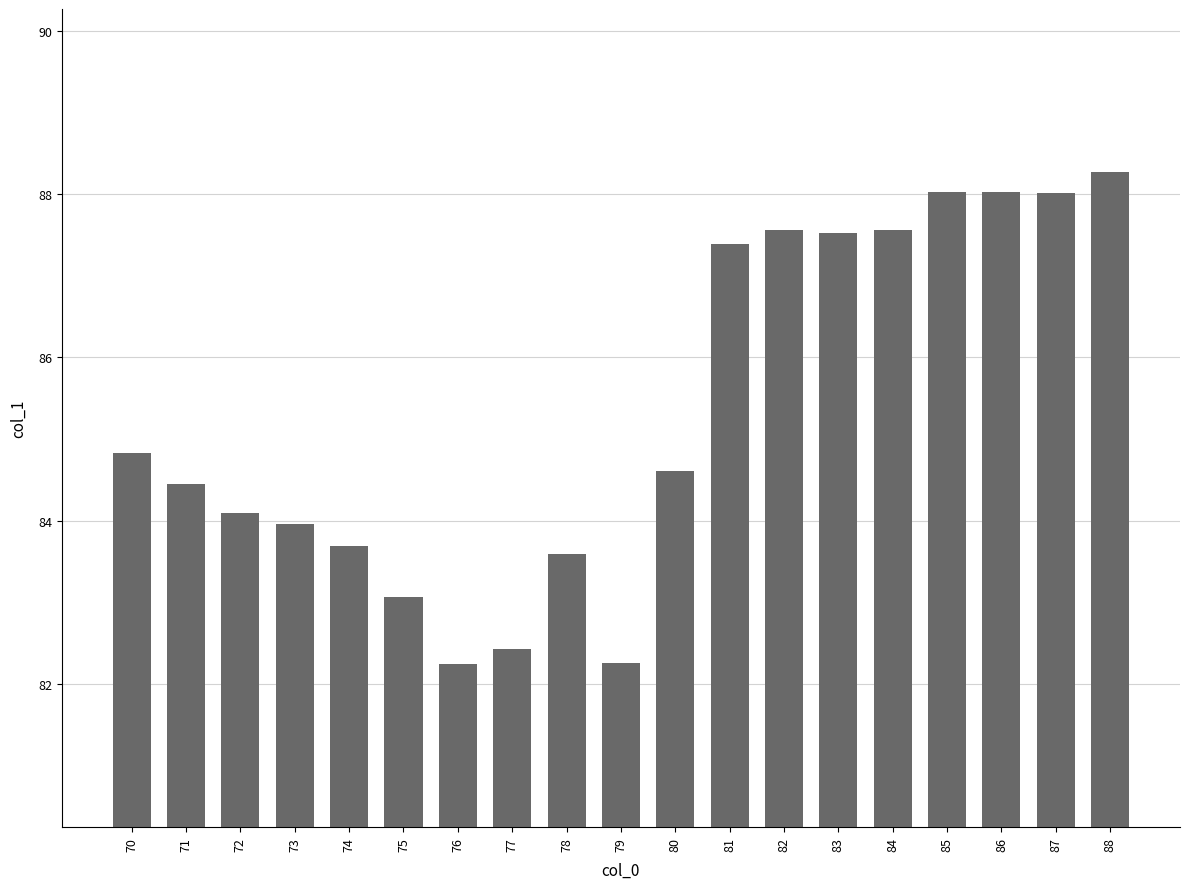

What is the sum of the values at 83 and 81?

174.9